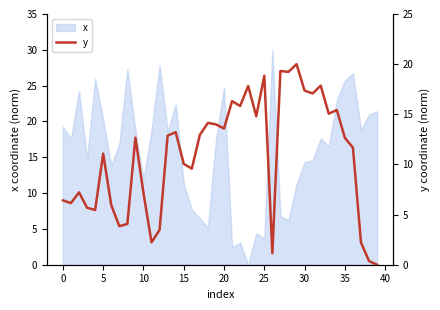

How many points are higher than both their immediate neighbors (excluding endpoints)?

12